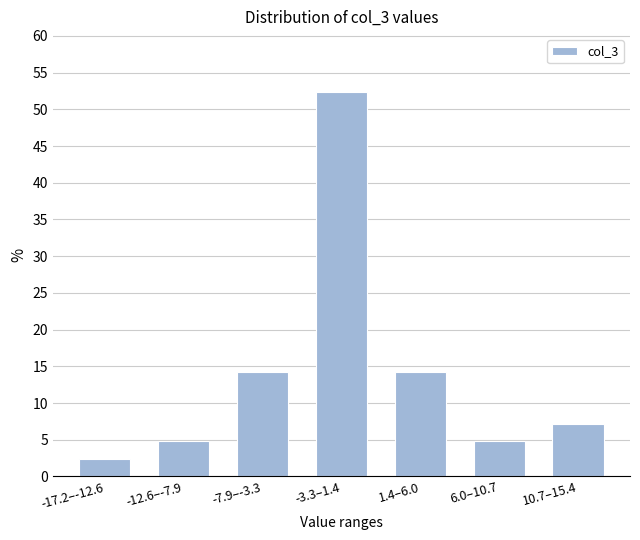

Reading left to right, list all the values displayed in this chart.

2.4	4.8	14.3	52.4	14.3	4.8	7.1